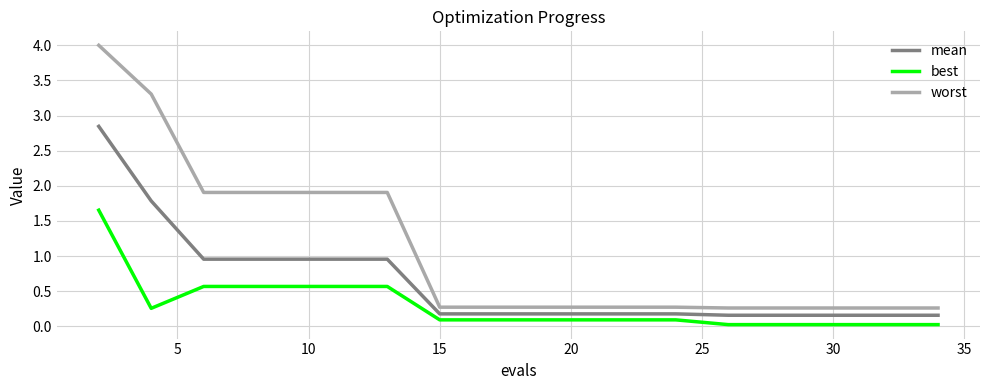

Which series has the widest spread of values?

worst